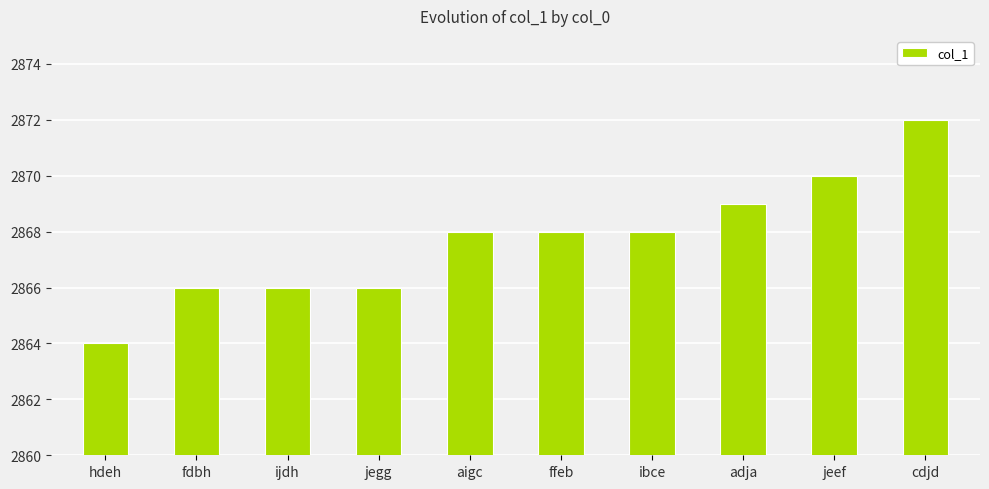

What is the value of the 8th bar from the left?

2869